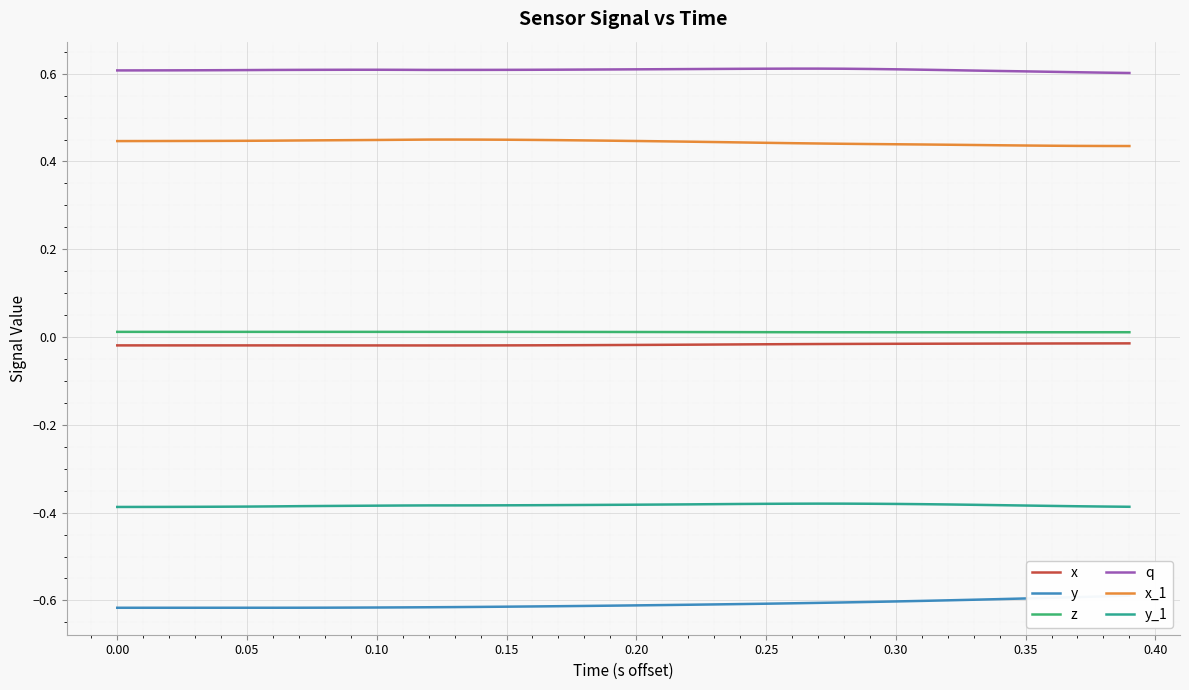

Count the x_1 values in the range 0 to 1.

40